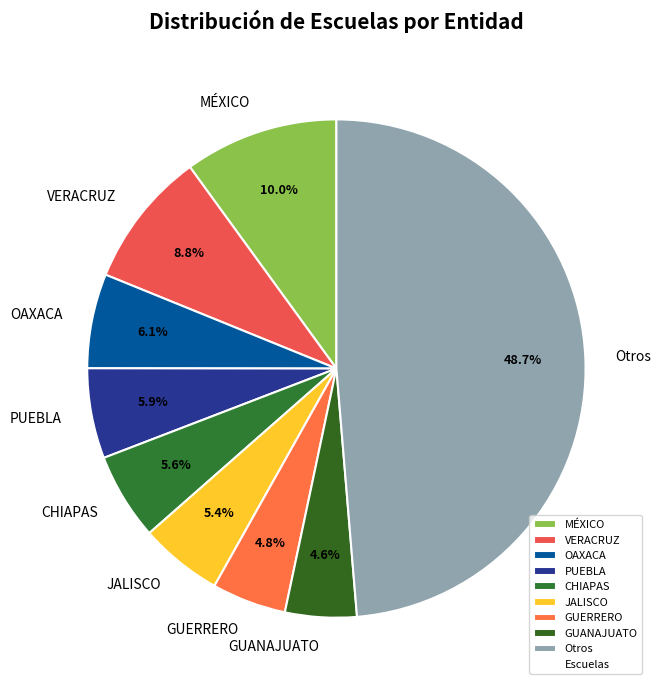

Is there a majority slice in this chart?

No